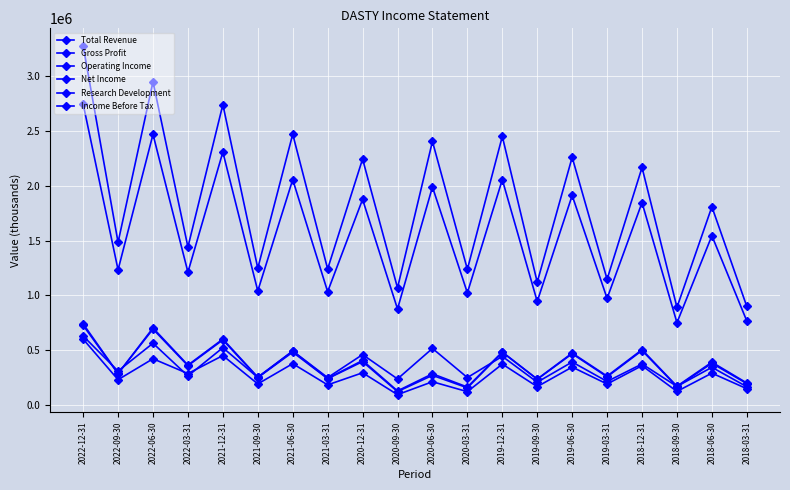

Where does the Gross Profit series first go above 1544000?

2022-12-31